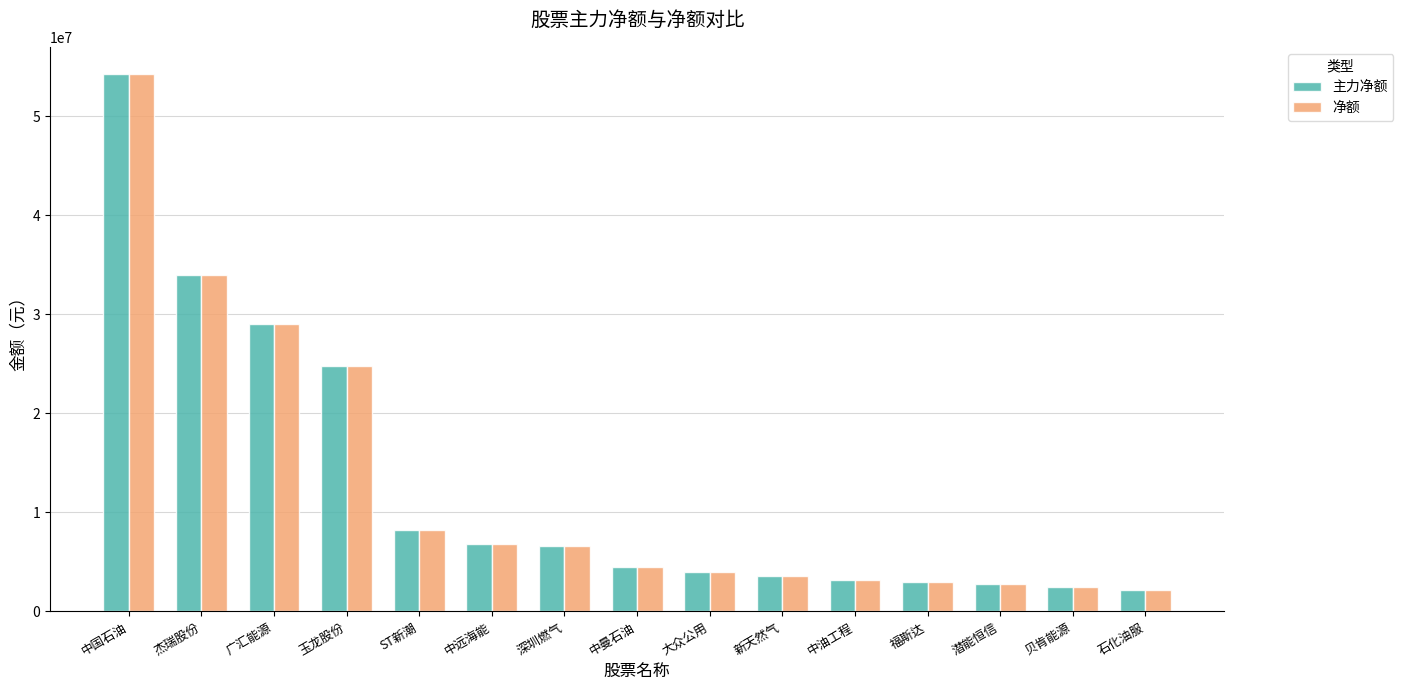

How many values in the 主力净额 series are below 4497520?

7